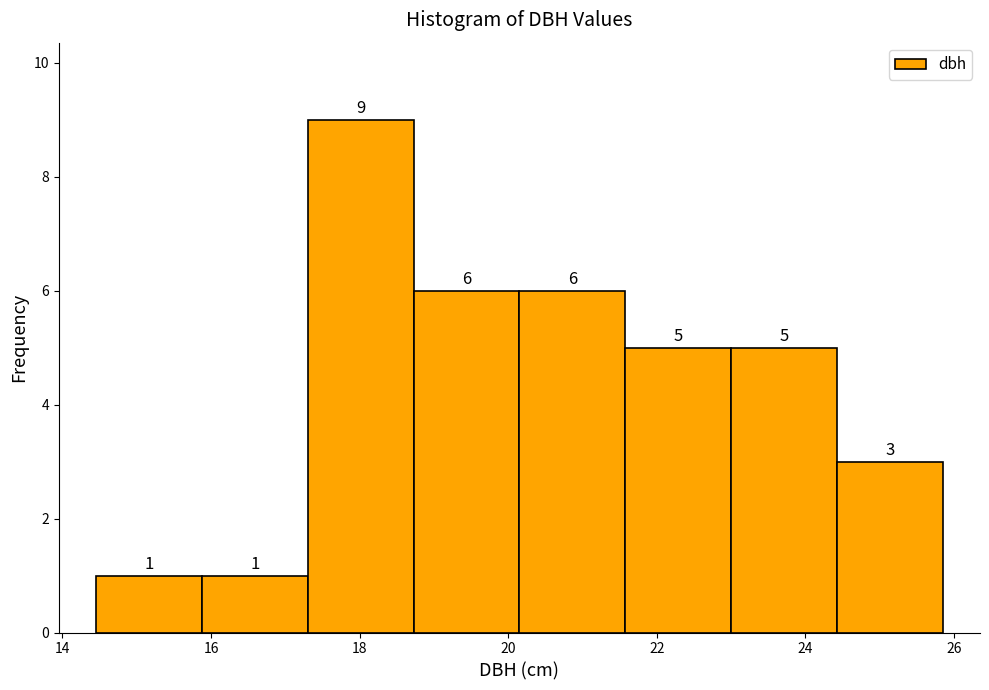

Reading left to right, transcribe this chart: for each bar, give the range it covers on the x-axis and its height. The bar edges are not printed on the chart, so give them approximately, as read against the axis.

14.4 to 15.8: 1
15.8 to 17.4: 1
17.4 to 18.8: 9
18.8 to 20.2: 6
20.2 to 21.6: 6
21.6 to 23.0: 5
23.0 to 24.4: 5
24.4 to 25.8: 3